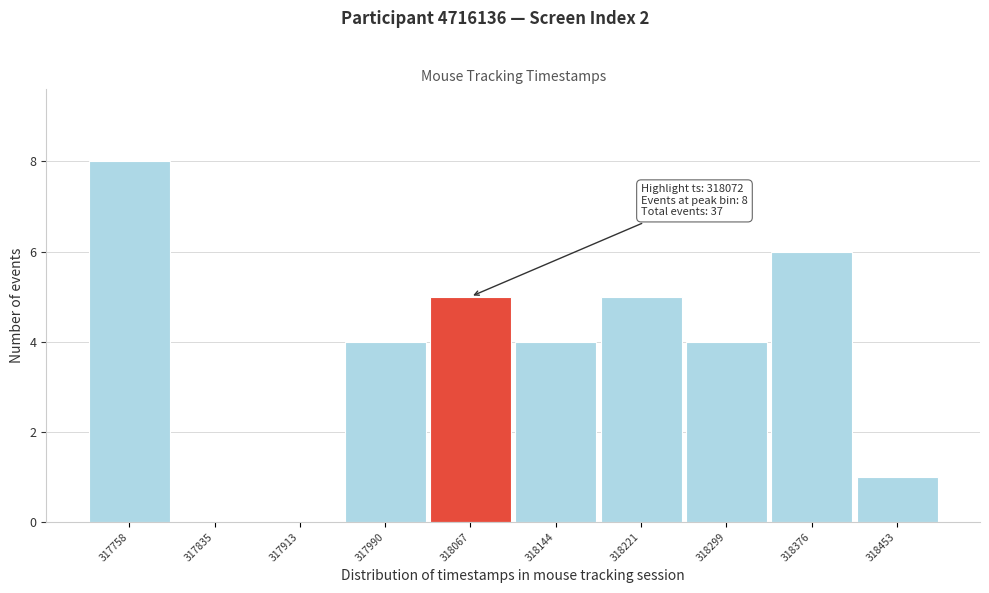

Over which range of the x-axis is the bar tallest?

317720 to 317800